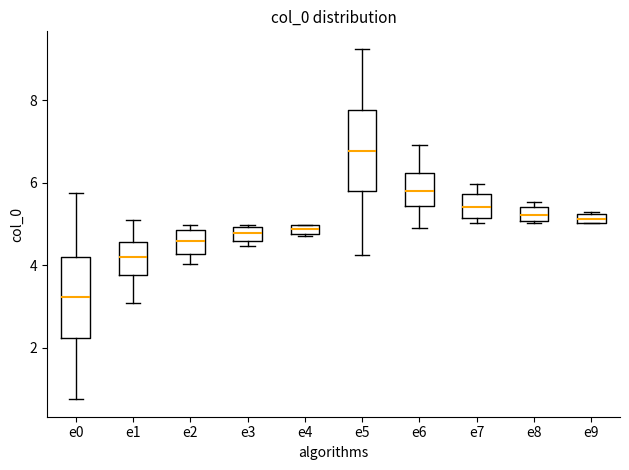

Where does the median line of the box for e6 sit on the y-axis? The values are not printed on the chart, so give them approximately, as read against the axis.

5.8